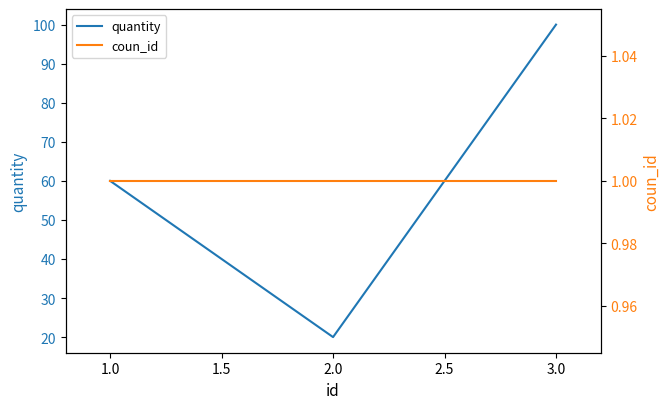

Is it true that quantity equals 29 at 2.0?

False